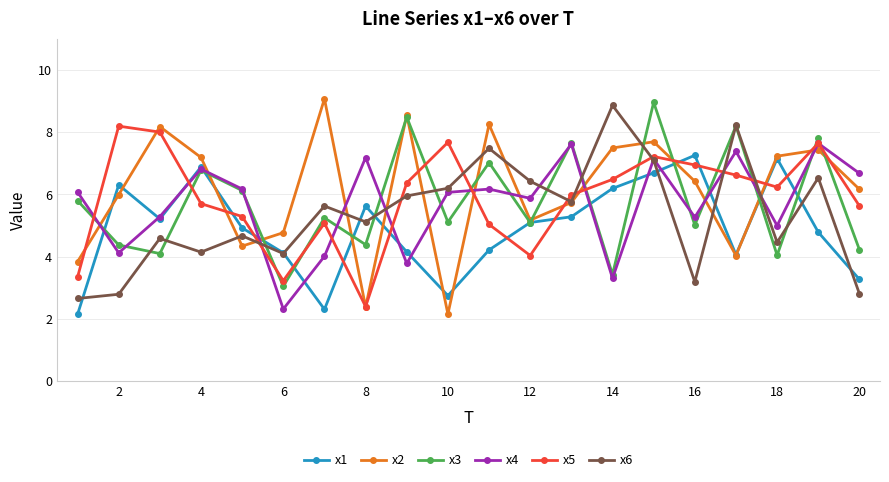

What is the smallest value displayed?

2.1